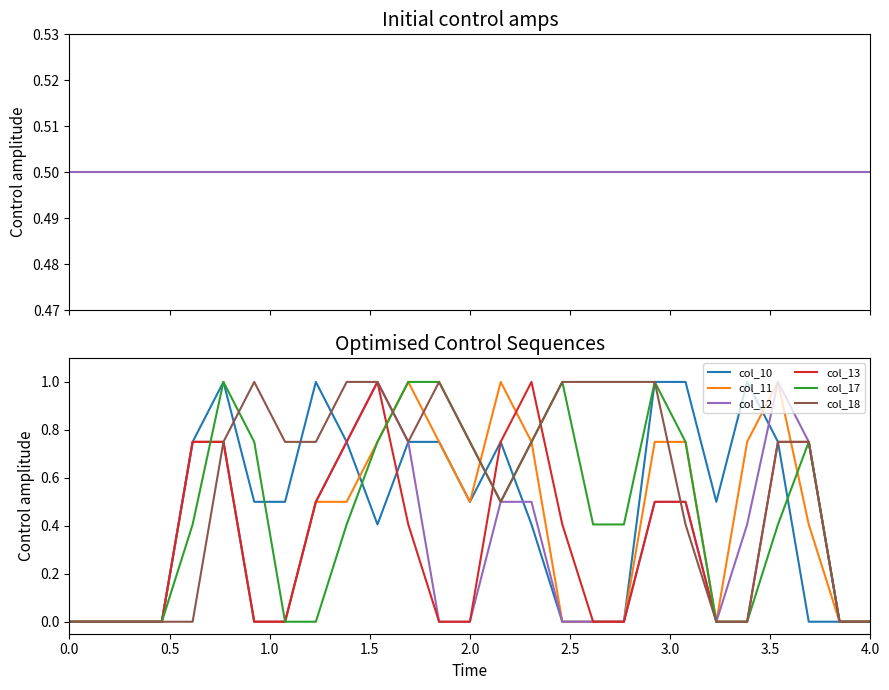

How many lines are shown in the chart?

6